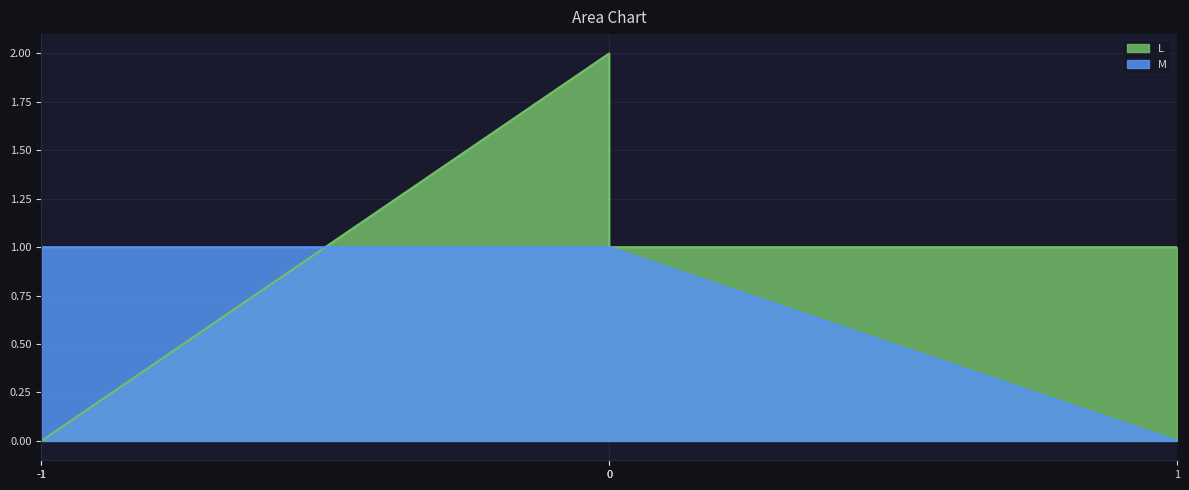

At which label is L closest to 1?

1